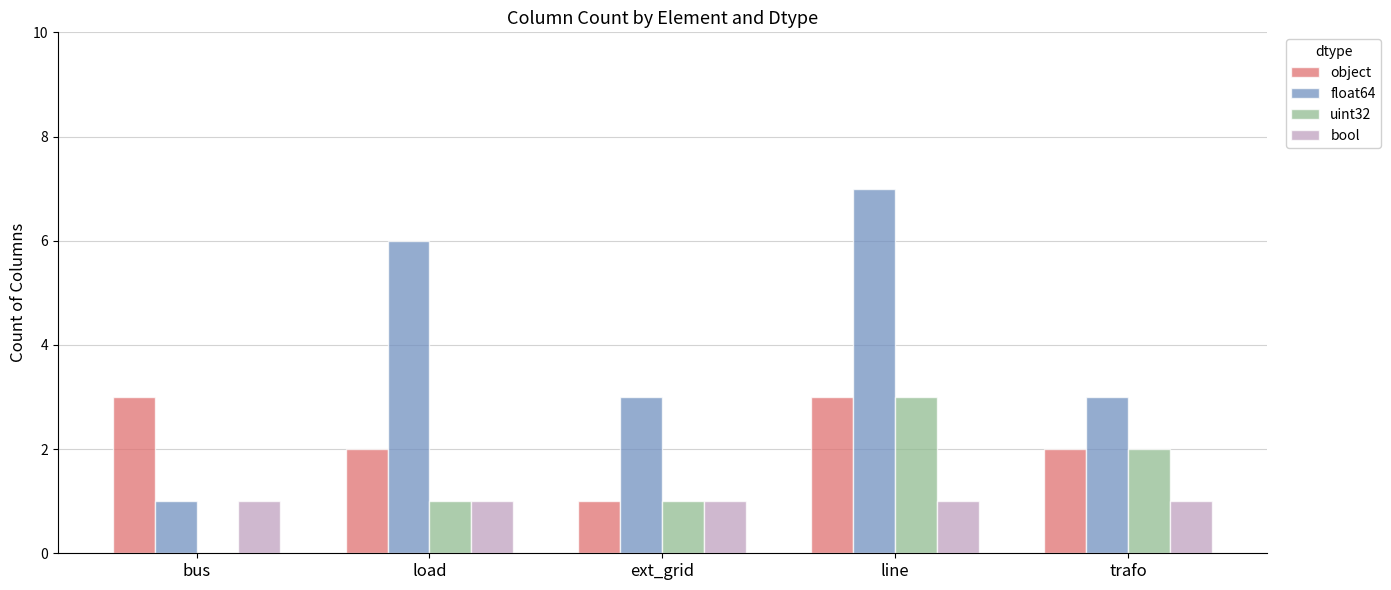

What value does the bool series have at bus?

1